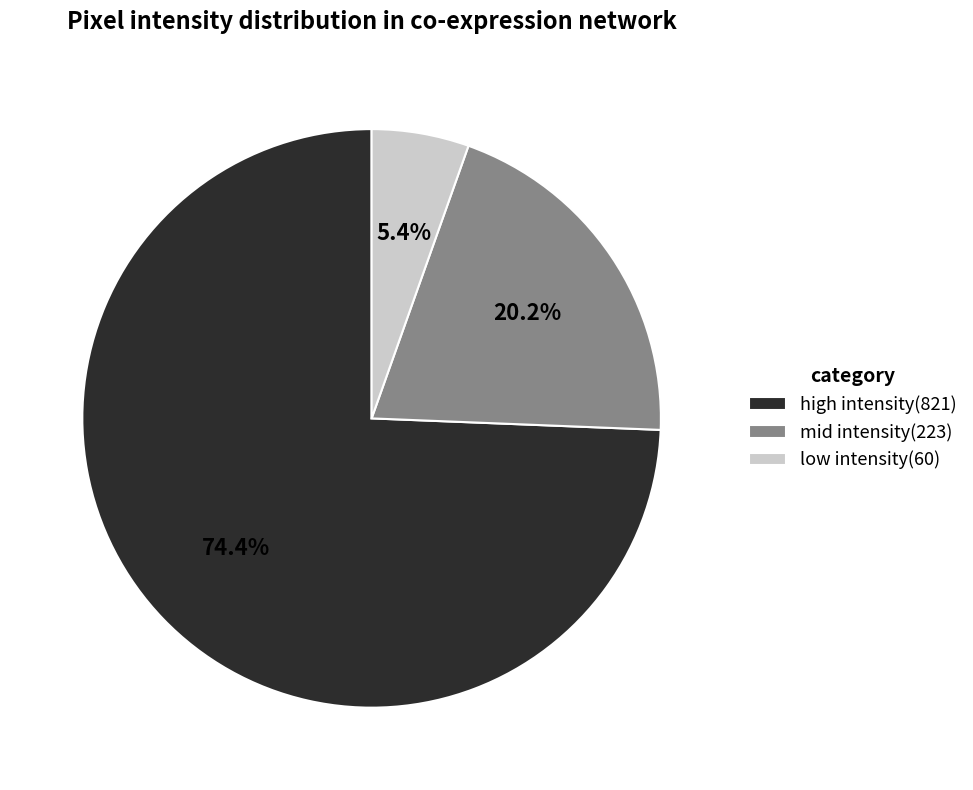

Between high intensity(821) and mid intensity(223), which is larger?

high intensity(821)